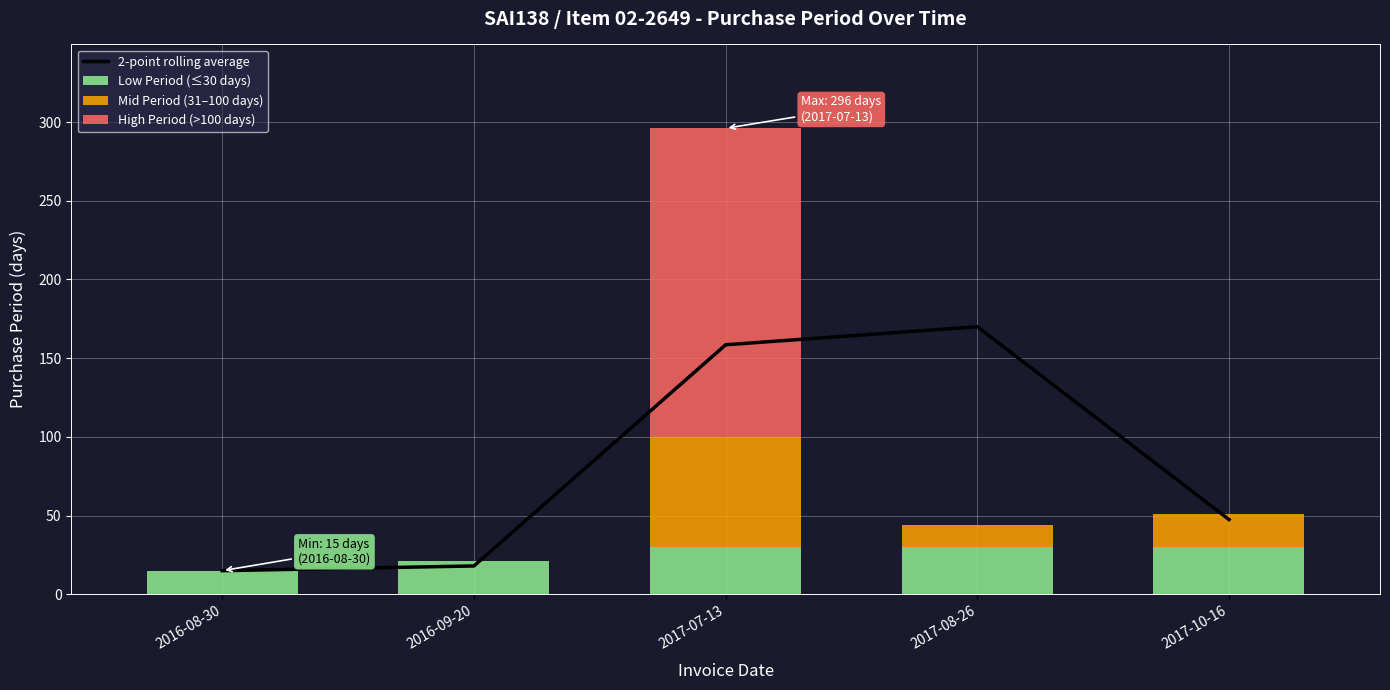

Reading left to right, extract all data points from this chart.

2-point rolling average: 2016-08-30=15.0	2016-09-20=18.0	2017-07-13=158.5	2017-08-26=170.0	2017-10-16=47.5
Low Period (≤30 days): 2016-08-30=15.0	2016-09-20=21.0	2017-07-13=30.0	2017-08-26=30.0	2017-10-16=30.0
Mid Period (31–100 days): 2016-08-30=0.0	2016-09-20=0.0	2017-07-13=70.0	2017-08-26=14.0	2017-10-16=21.0
High Period (>100 days): 2016-08-30=0.0	2016-09-20=0.0	2017-07-13=196.0	2017-08-26=0.0	2017-10-16=0.0